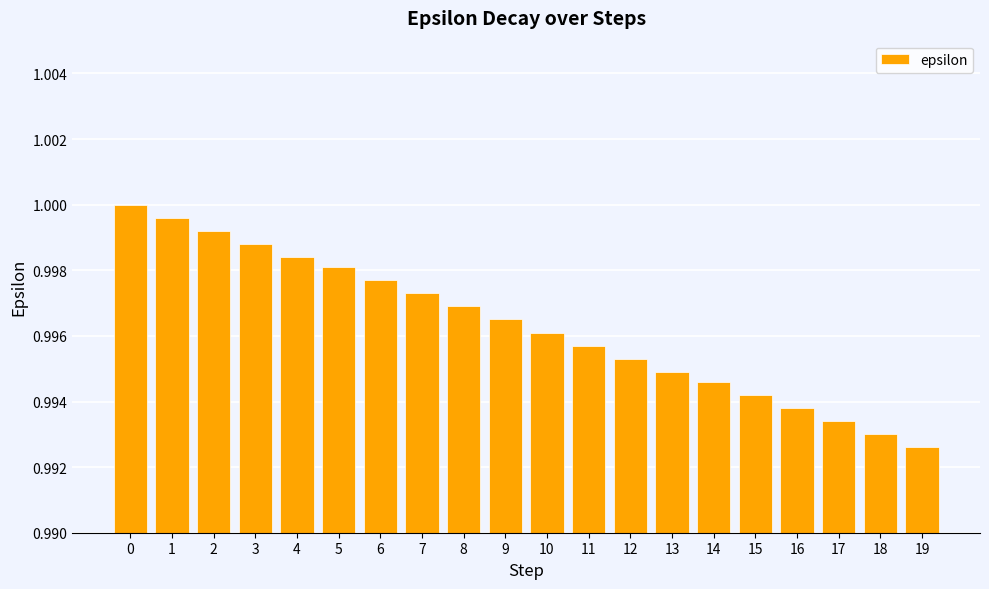

Rank the categories by value from lowest to highest.

19, 18, 17, 16, 15, 14, 13, 12, 11, 10, 9, 8, 7, 6, 5, 4, 3, 2, 1, 0